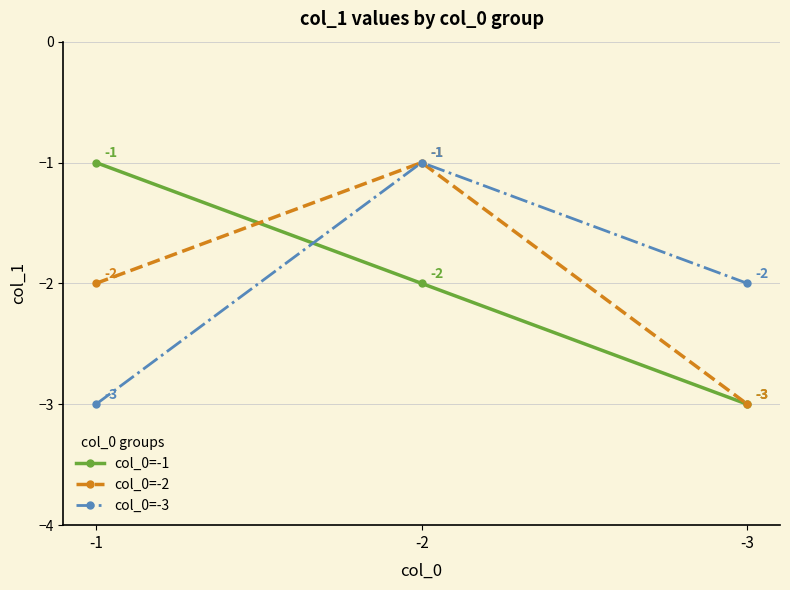

Which series changed the most between -2 and -3?

col_0=-2